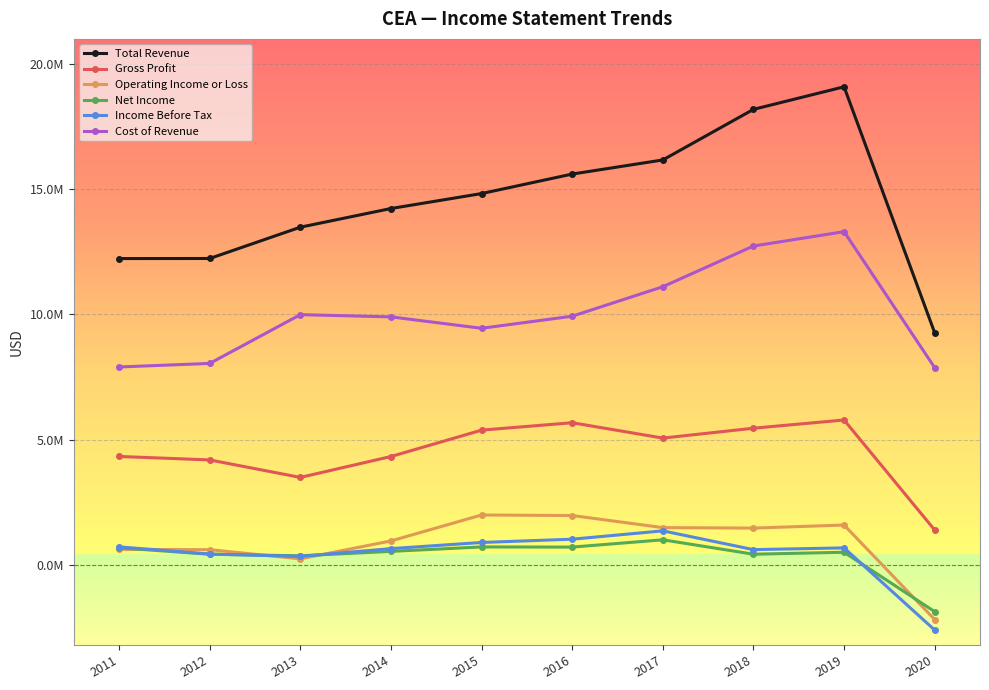

Is this an area chart (filled region under the line)?

No